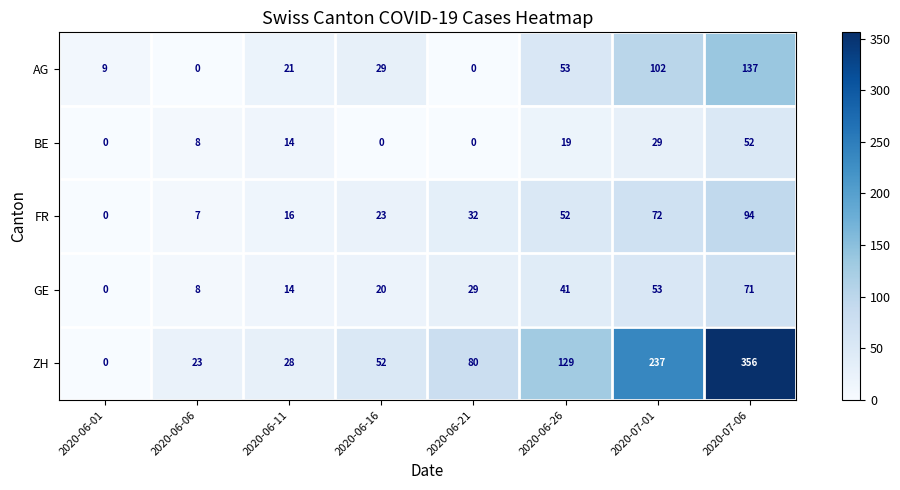

At 2020-07-06, list the series in order from smallest to largest.

BE, GE, FR, AG, ZH